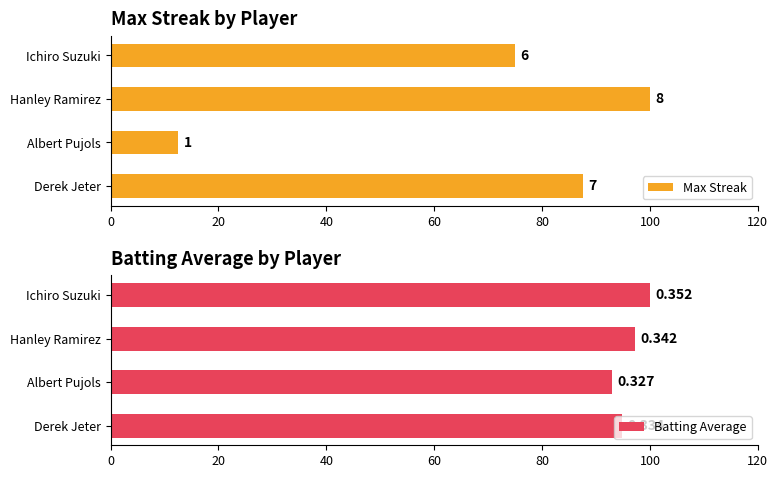

What is the difference between the highest and lowest values at Derek Jeter?

7.4